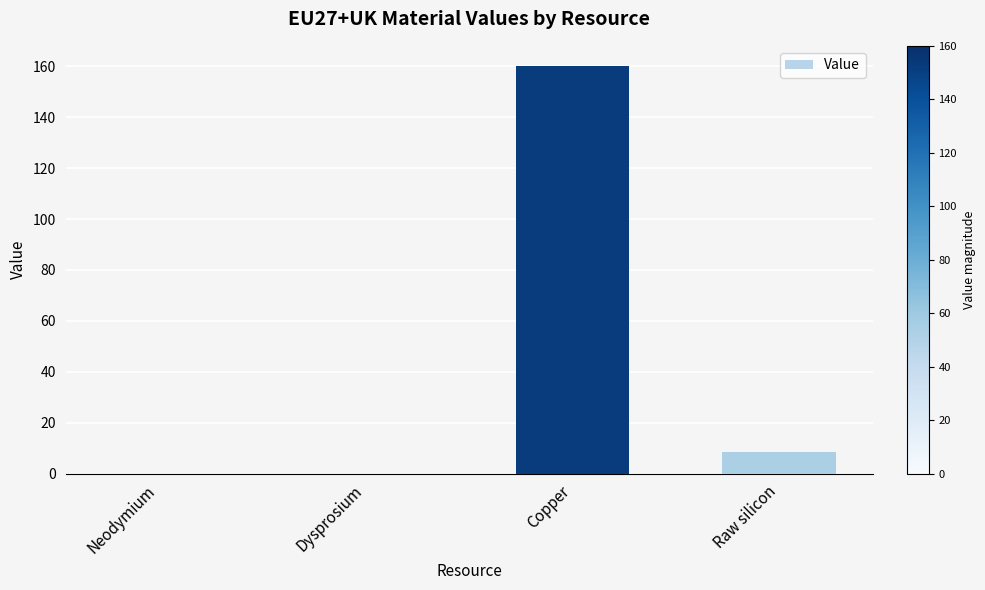

Where is the data nearest to the value 80?

Raw silicon